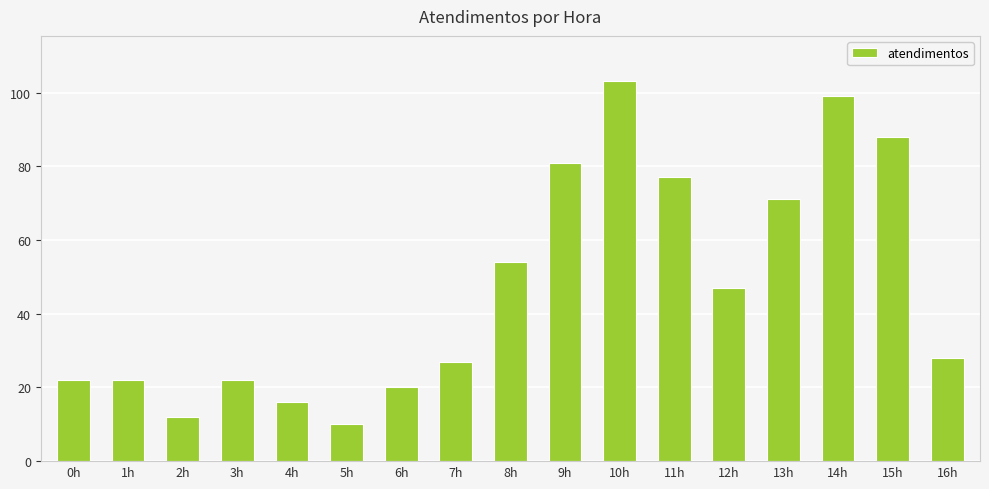

What is the label of the 6th bar from the right?

11h